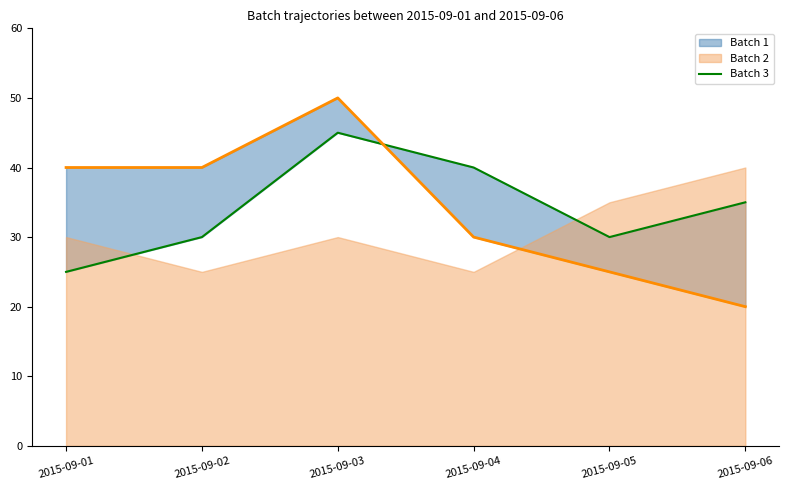

Where is the first local minimum?

2015-09-05